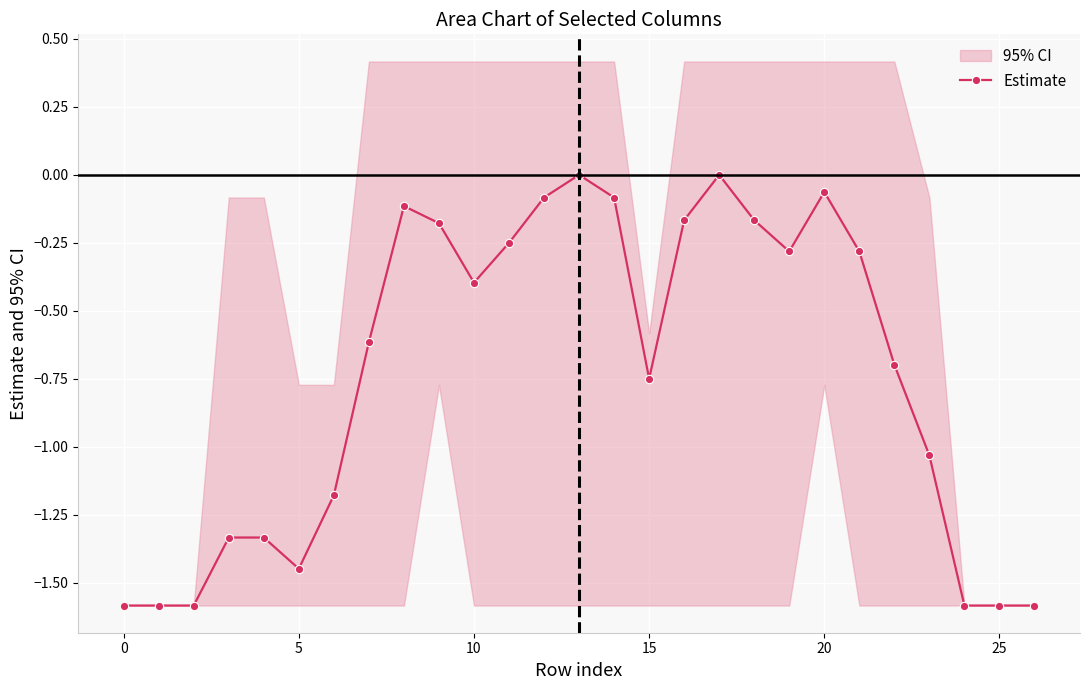

True or false: Estimate has more than 1 interior local peaks.

True